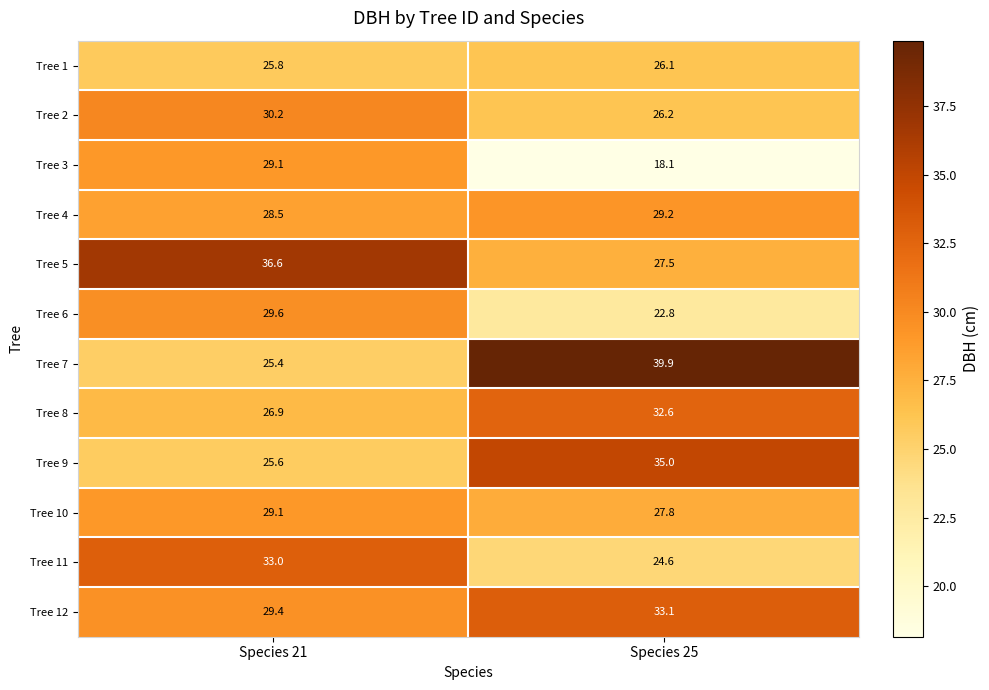

What is the average value of the Tree 8 series?

29.8